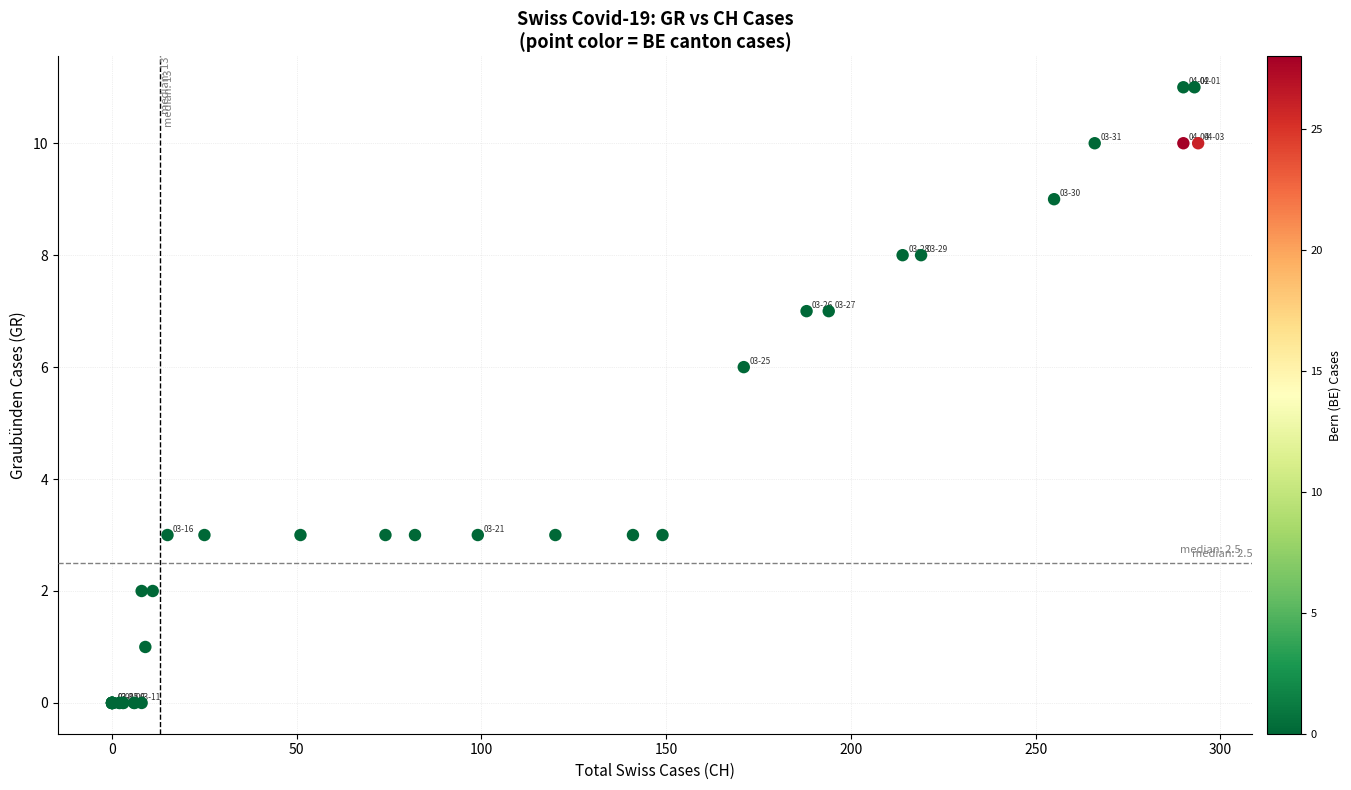

What Y value in the scatter plot is closest to 5?

6